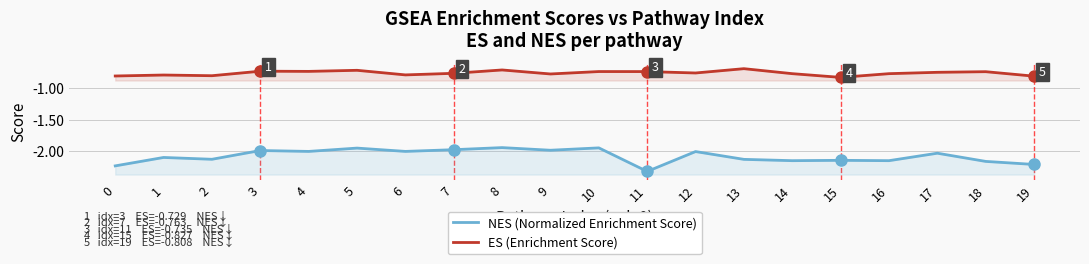

What is the difference between the second highest and second lowest values in the NES (Normalized Enrichment Score) series?

0.3